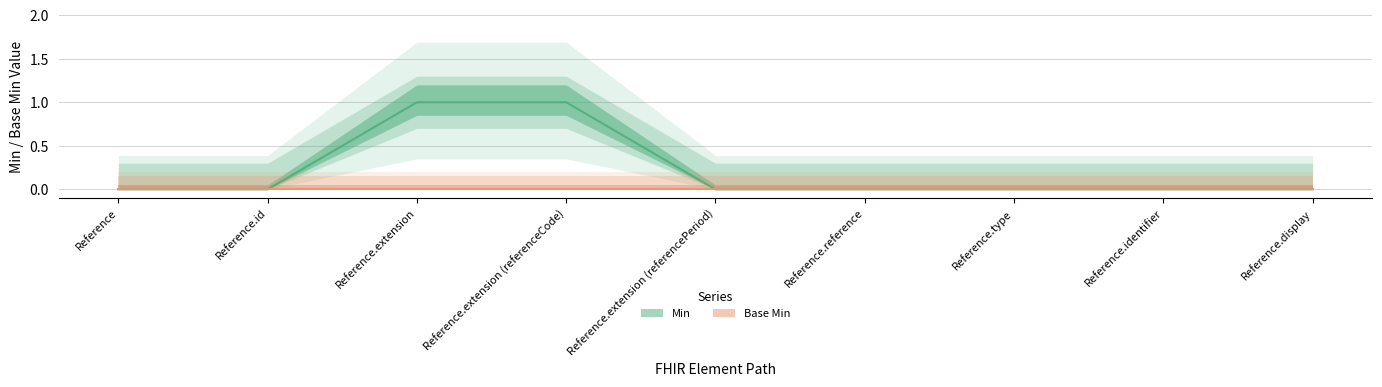

Reading right to left, extract all data points from this chart.

Reference.display=0	Reference.identifier=0	Reference.type=0	Reference.reference=0	Reference.extension (referencePeriod)=0	Reference.extension (referenceCode)=1	Reference.extension=1	Reference.id=0	Reference=0